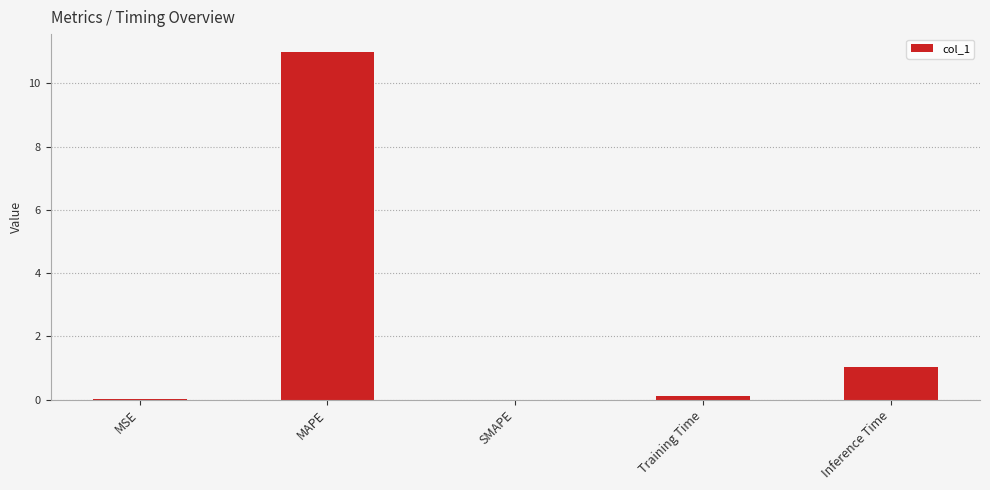

The value at MSE is 0.0. True or false?

True